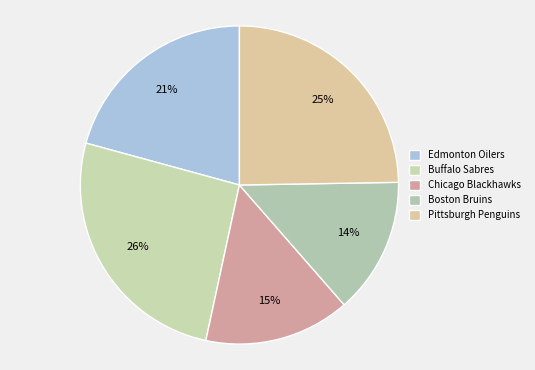

Do Chicago Blackhawks and Buffalo Sabres together represent more than half of the pie?

No